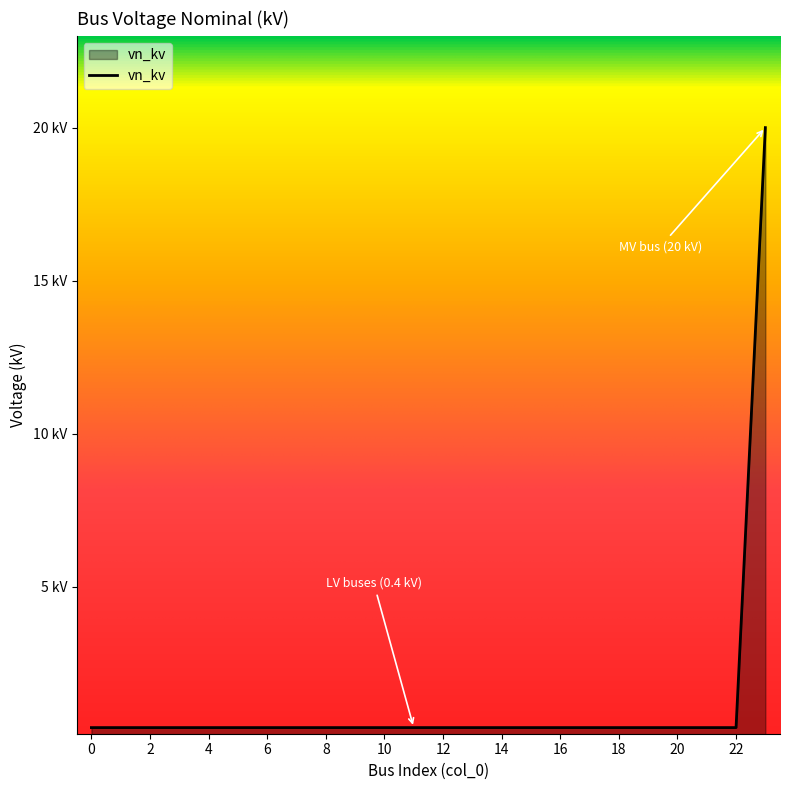

List the labels in order of value, smallest first.

0, 1, 2, 3, 4, 5, 6, 7, 8, 9, 10, 11, 12, 13, 14, 15, 16, 17, 18, 19, 20, 21, 22, 23